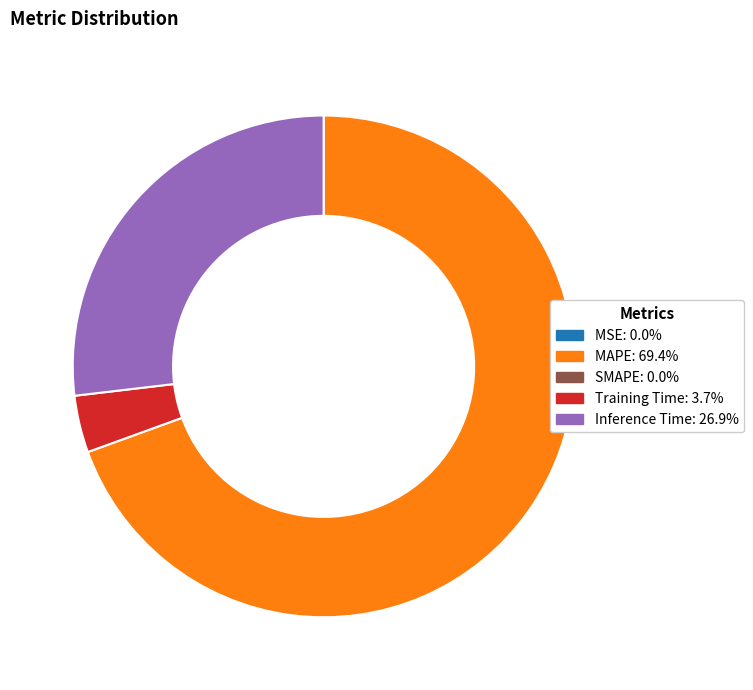

Is there a majority slice in this chart?

Yes